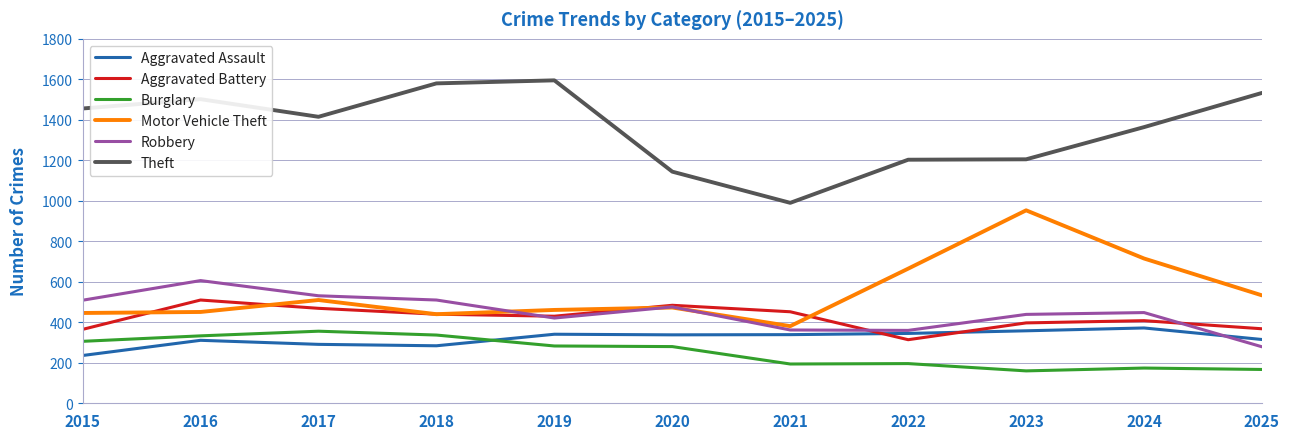

Is it true that Burglary equals 174 at 2024?

True